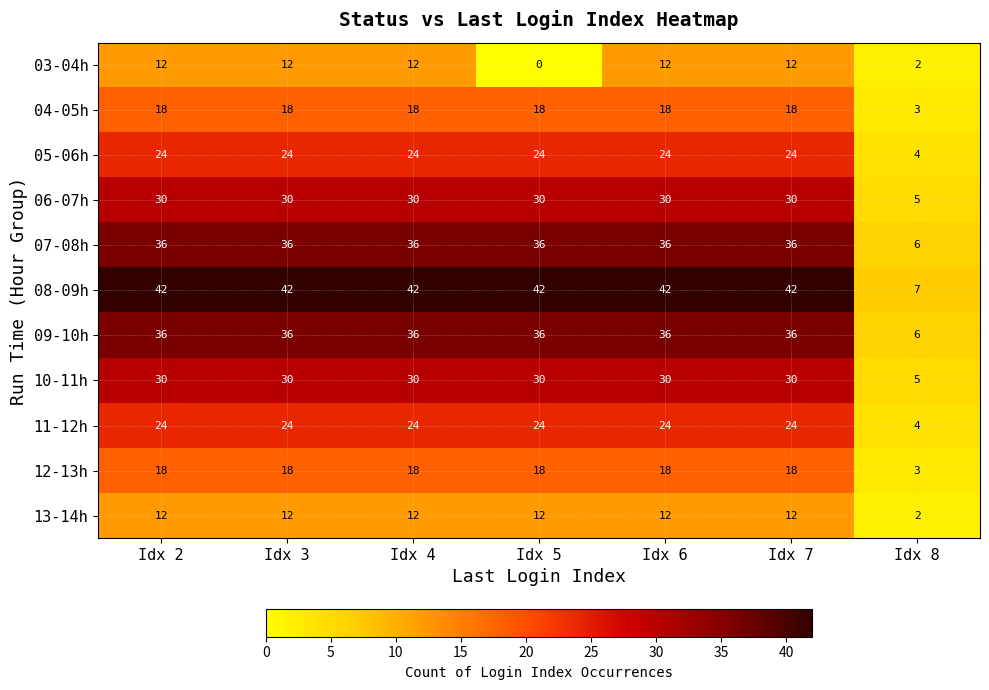

Which series has the widest spread of values?

08-09h